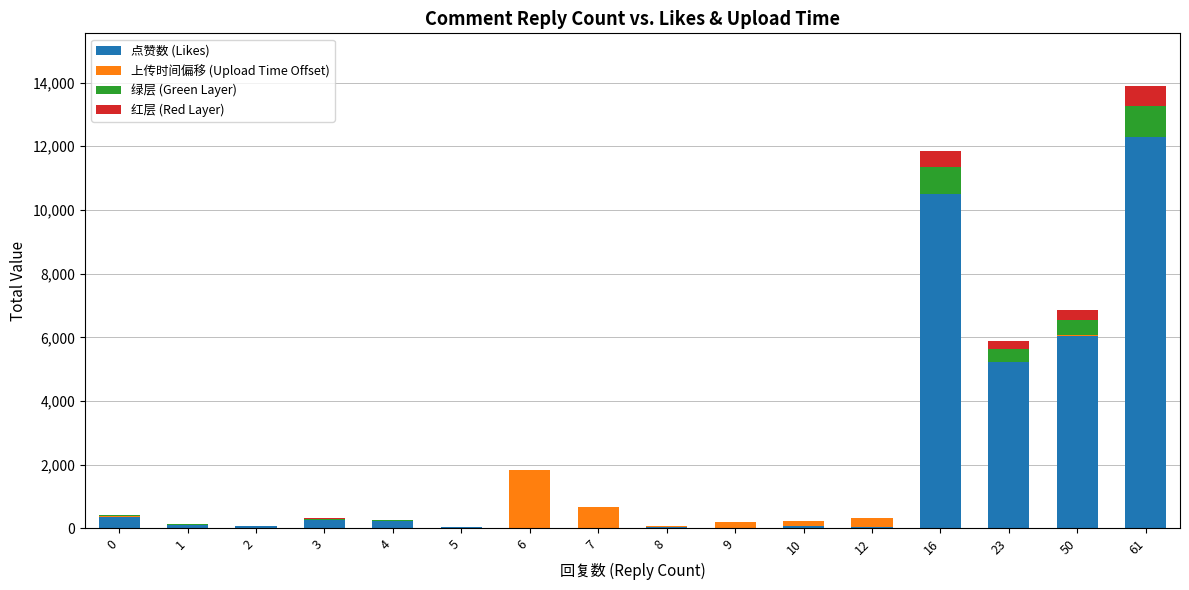

What is the sum of all 点赞数 (Likes) values?

35313.0